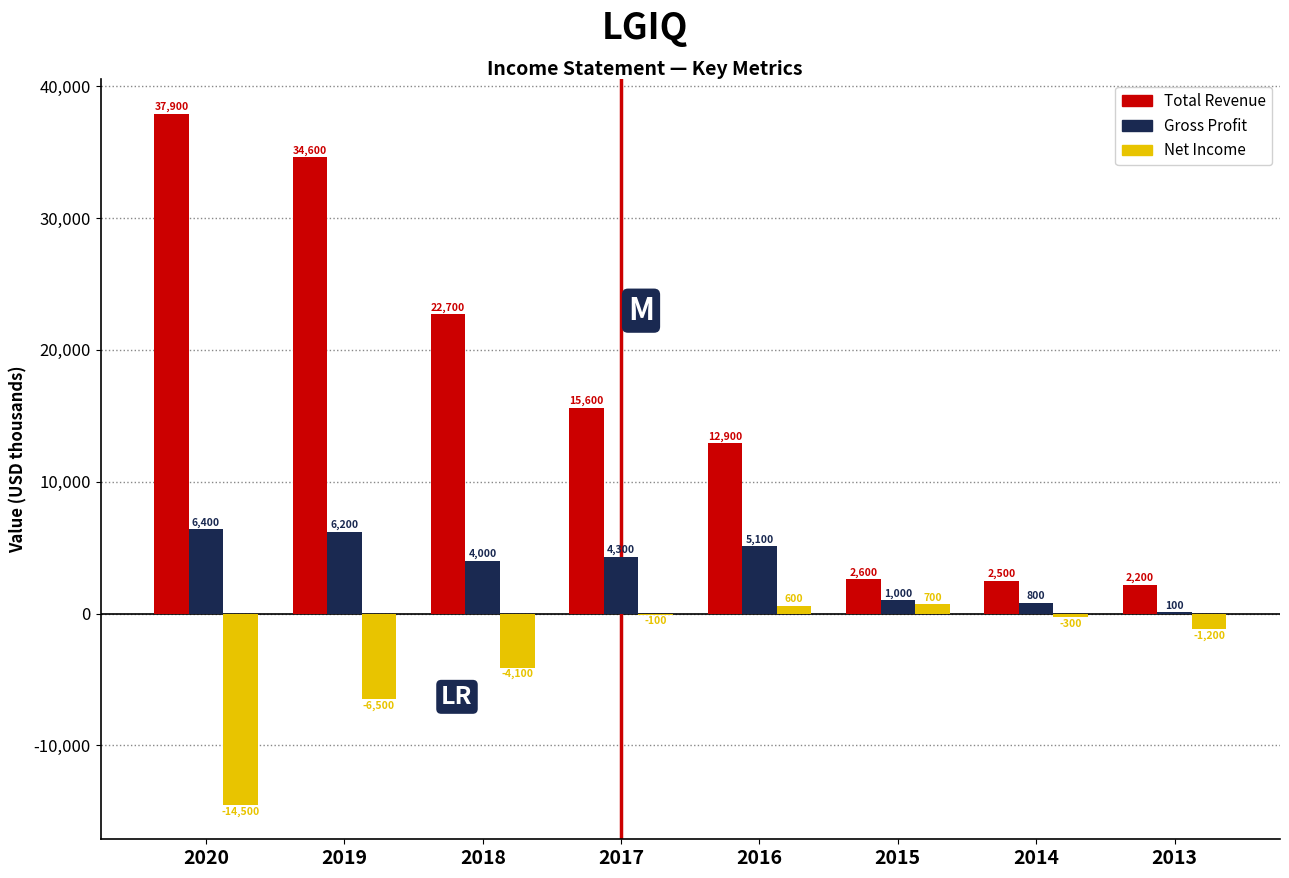

Reading left to right, what are all the values shown in this chart?

Total Revenue: 2020=37900	2019=34600	2018=22700	2017=15600	2016=12900	2015=2600	2014=2500	2013=2200
Gross Profit: 2020=6400	2019=6200	2018=4000	2017=4300	2016=5100	2015=1000	2014=800	2013=100
Net Income: 2020=-14500	2019=-6500	2018=-4100	2017=-100	2016=600	2015=700	2014=-300	2013=-1200